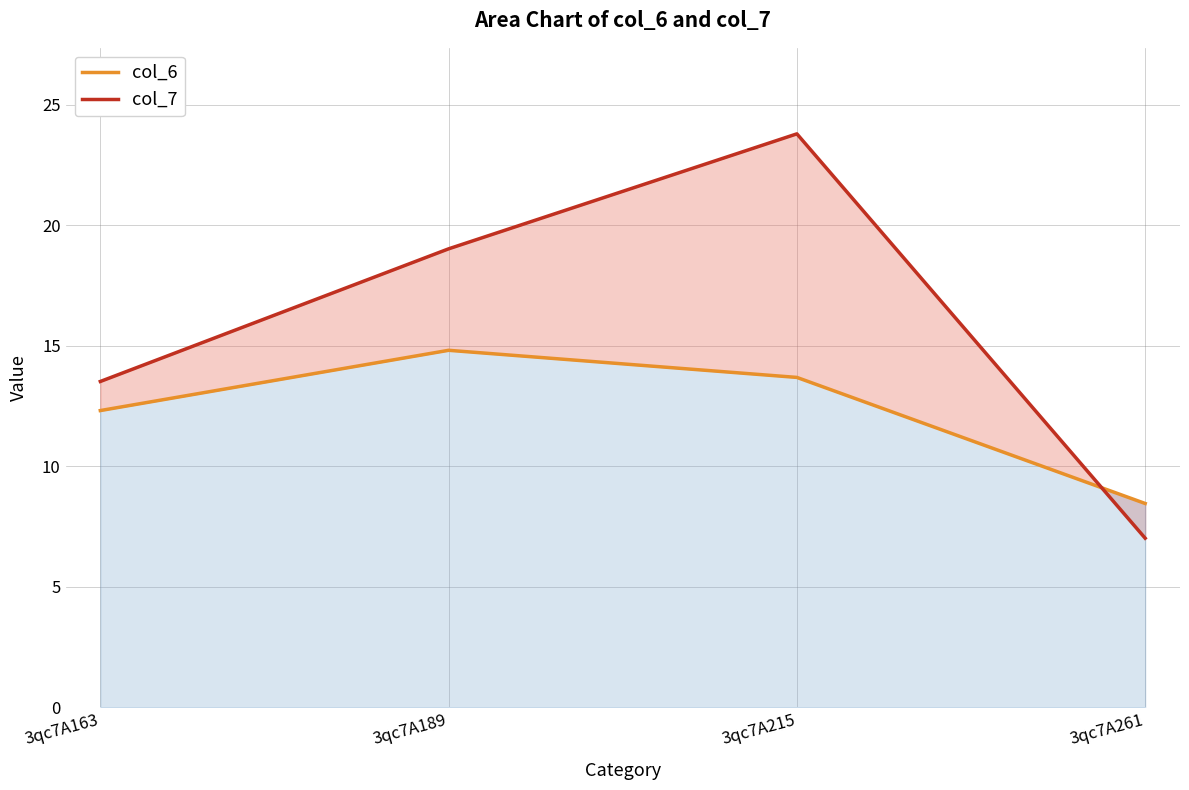

True or false: col_6 has more than 0 interior local peaks.

True